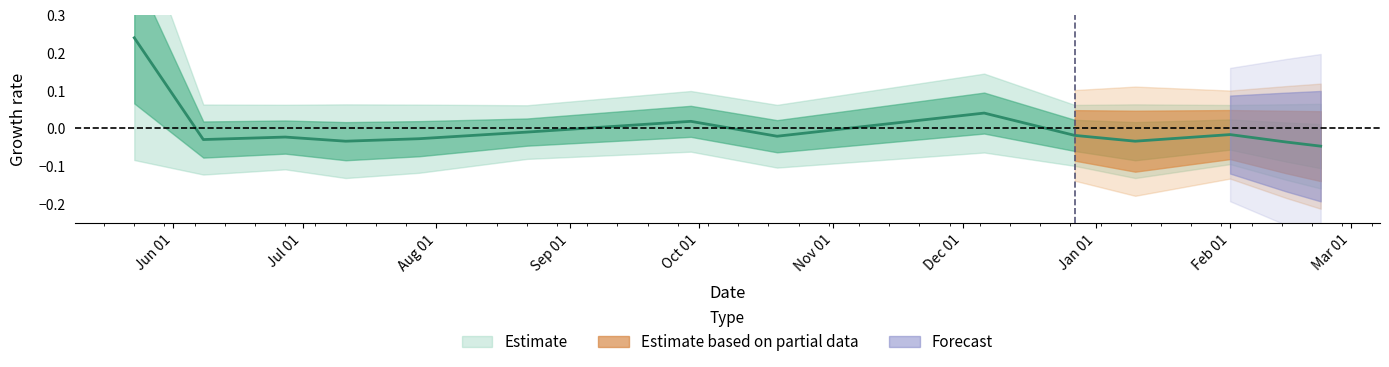

Reading left to right, transcribe all the data shown in this chart.

0.2	-0.0	-0.0	-0.0	-0.0	-0.0	0.0	-0.0	0.0	-0.0	-0.0	-0.0	-0.0	-0.0